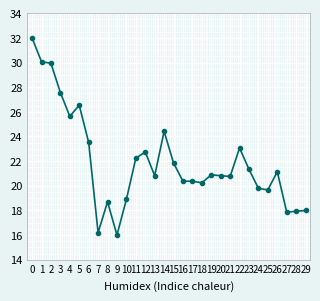

True or false: the data has more than 1 interior local peaks.

True